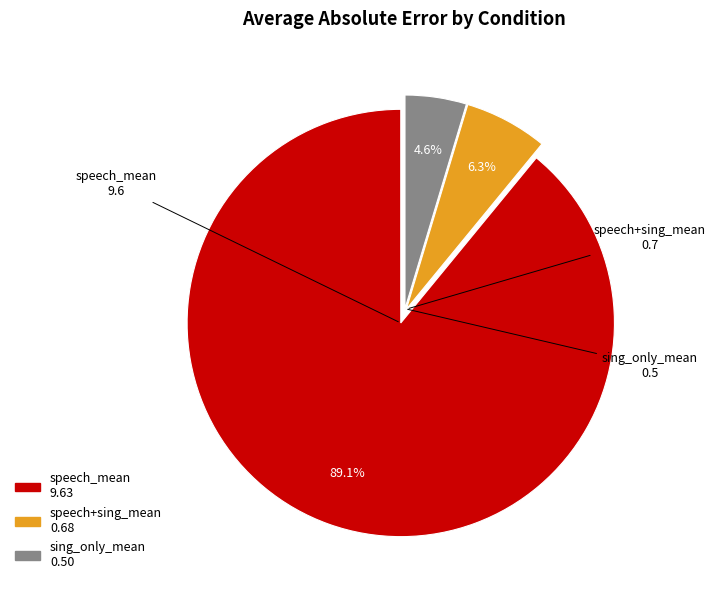

To the nearest percent, what is the difference between the largest and smallest slice percentages?

84%